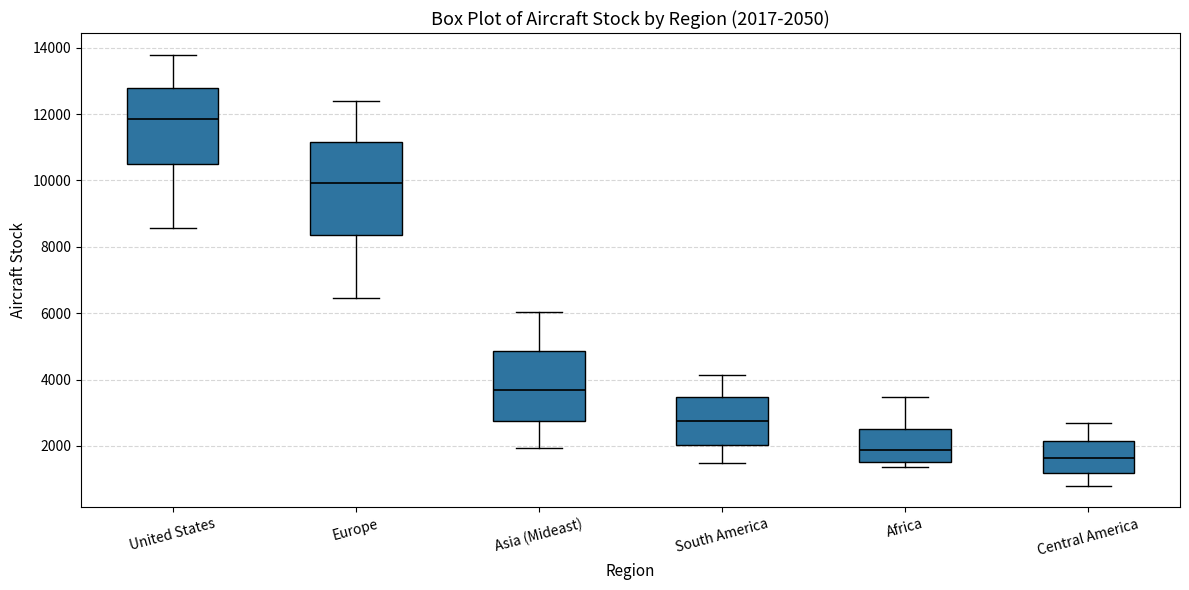

Which box's median line is the lowest?

Central America